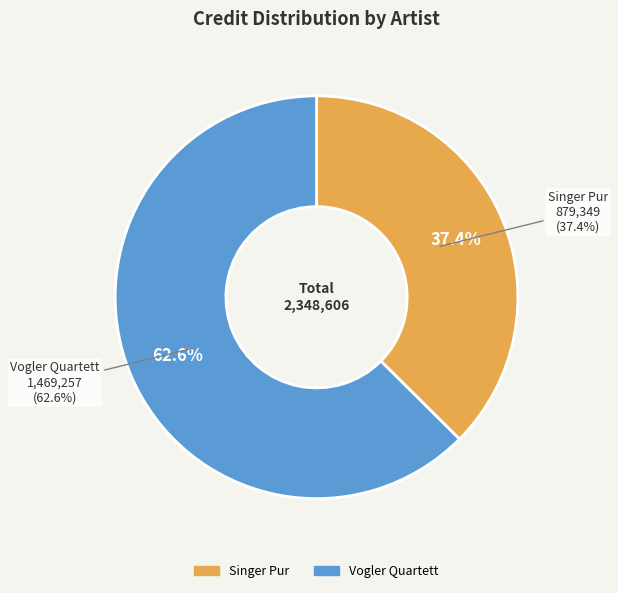

How many slices are in this pie chart?

2